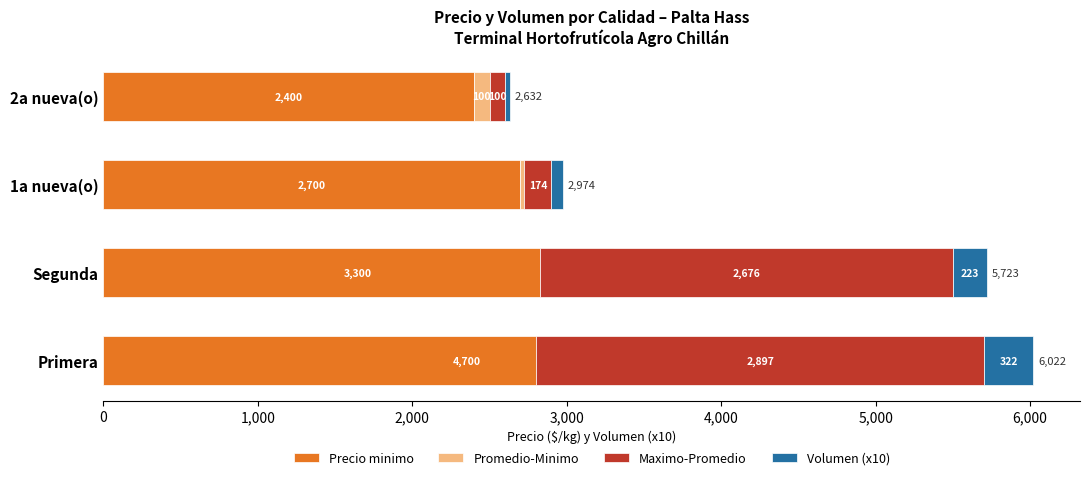

At Primera, list the series in order from smallest to largest.

Promedio-Minimo, Volumen (x10), Maximo-Promedio, Precio minimo